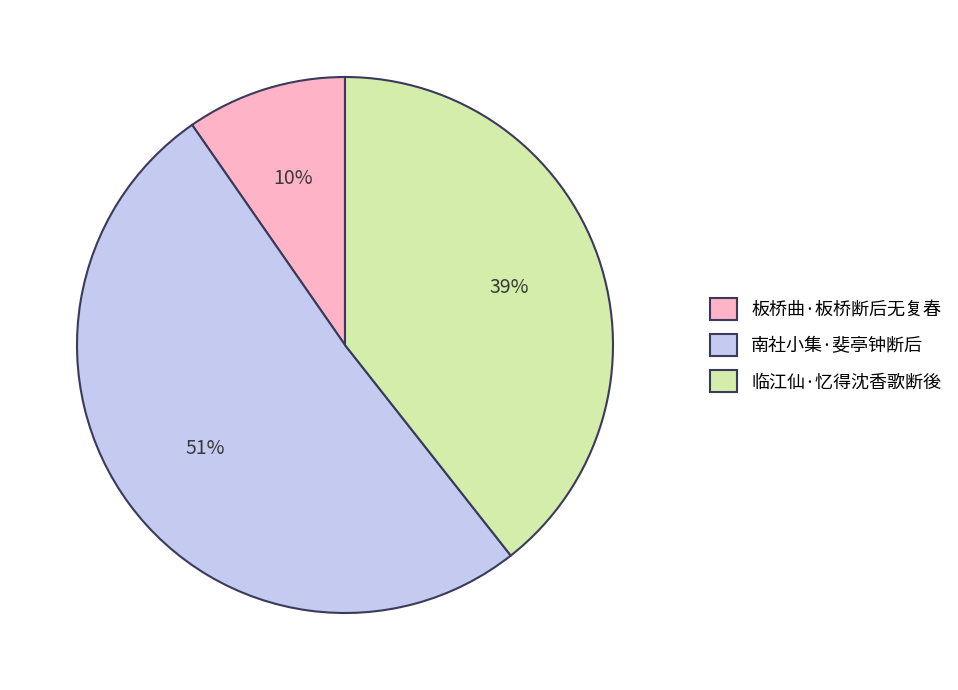

Do 板桥曲·板桥断后无复春 and 临江仙·忆得沈香歌断後 together represent more than half of the pie?

No